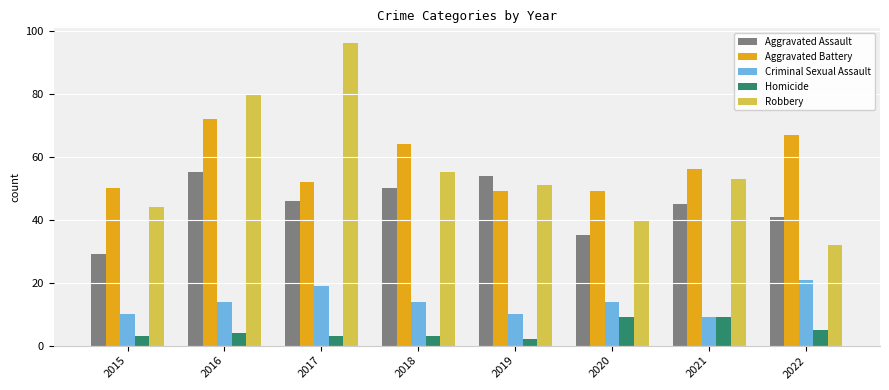

Rank the series by their maximum value, from highest to lowest.

Robbery, Aggravated Battery, Aggravated Assault, Criminal Sexual Assault, Homicide